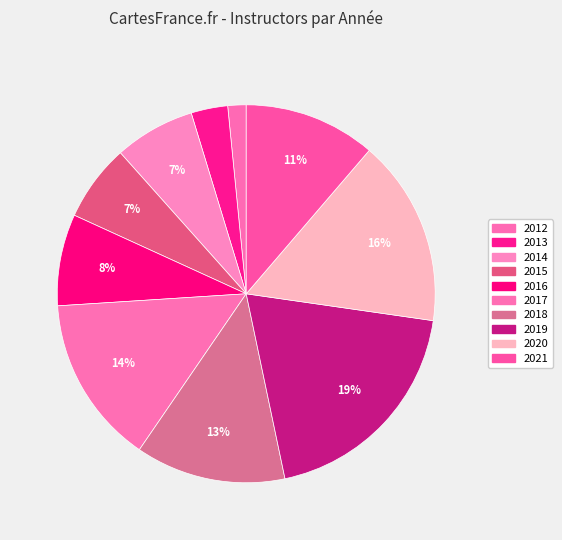

Rank the categories by value from highest to lowest.

2019, 2020, 2017, 2018, 2021, 2016, 2014, 2015, 2013, 2012